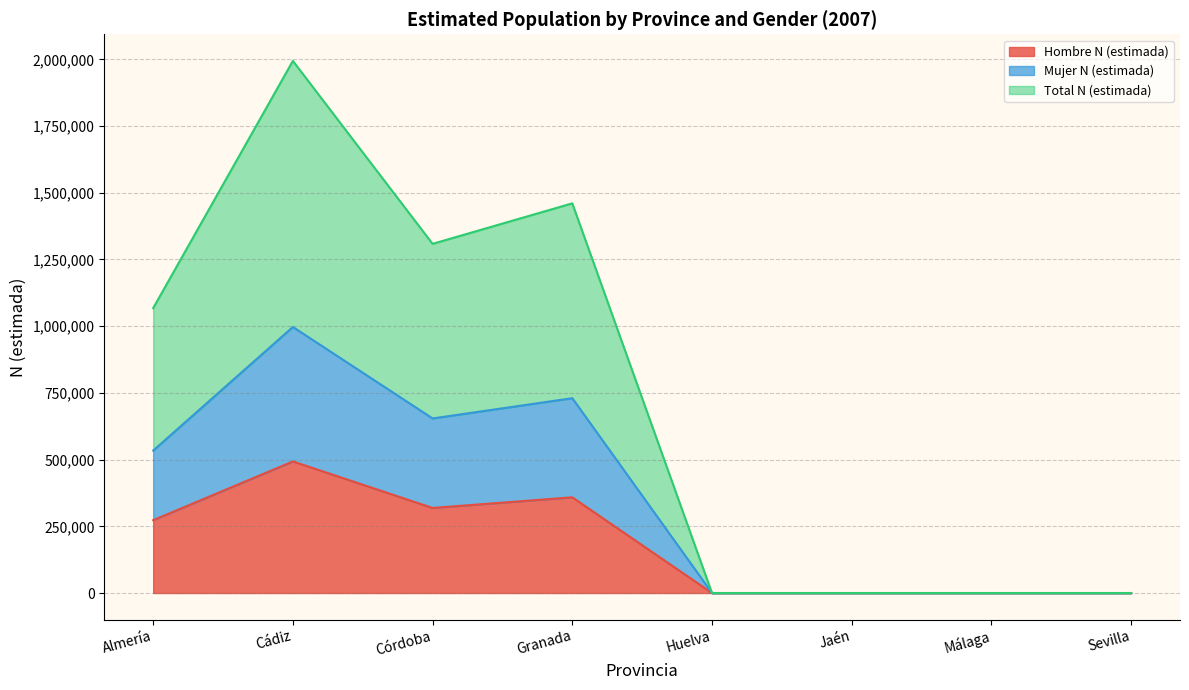

List the labels in order of Hombre n (muestra) value, largest first.

Cádiz, Granada, Córdoba, Almería, Huelva, Jaén, Málaga, Sevilla